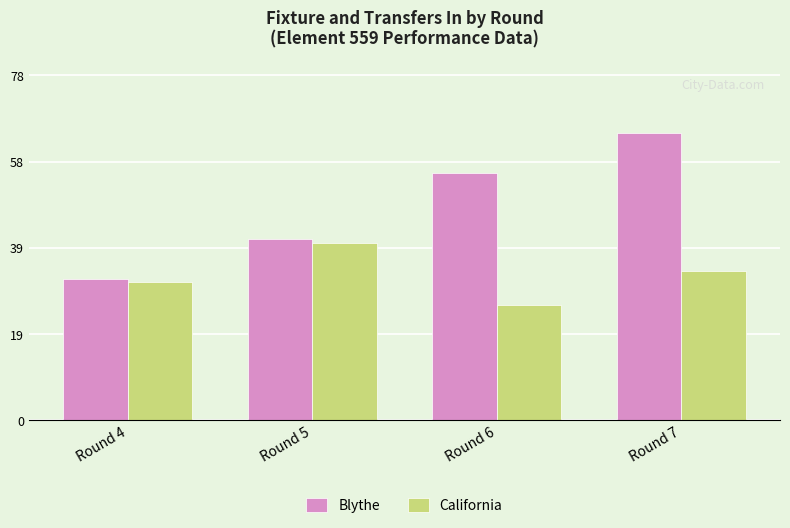

At Round 6, list the series in order from largest to smallest.

Blythe, California